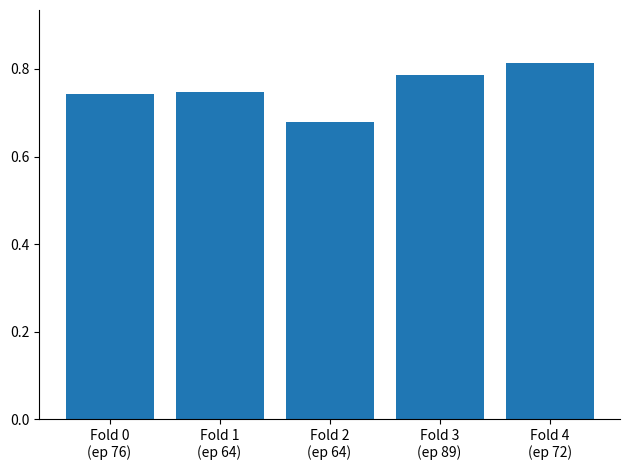

Count the values in the range 0 to 1.

5